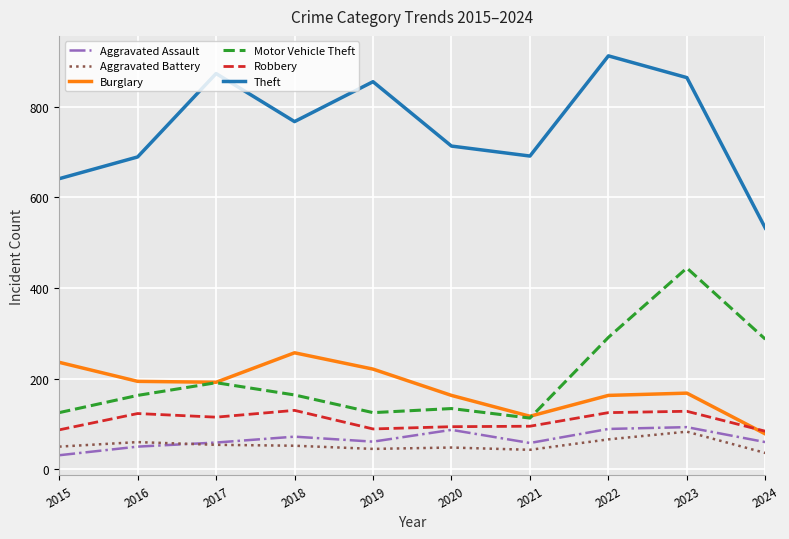

Read the Aggravated Assault value at 2019.

61